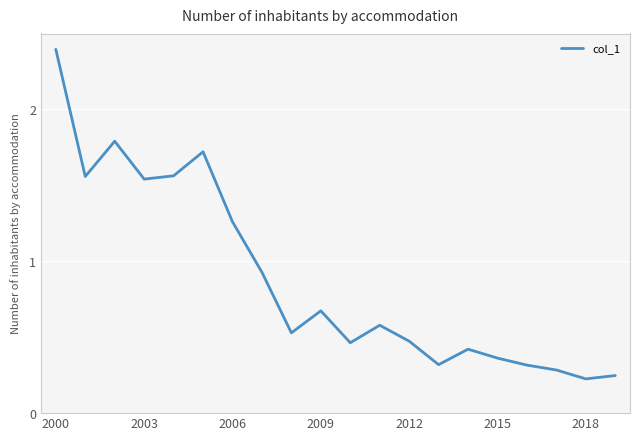

What is the maximum value shown in the chart?

2.4